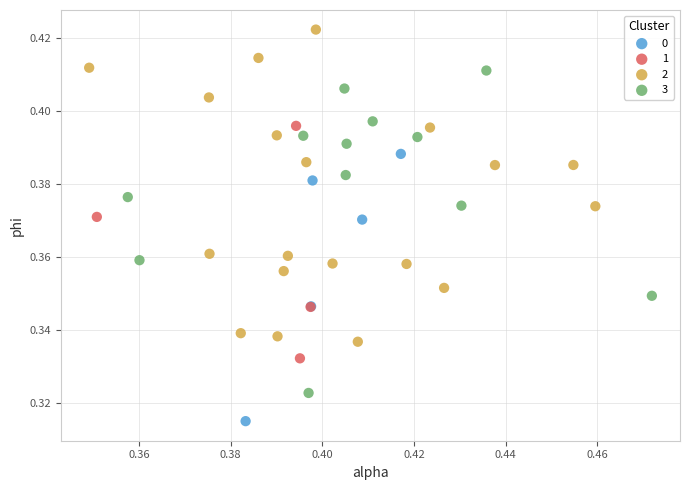

Which series contains the highest Y value?

2